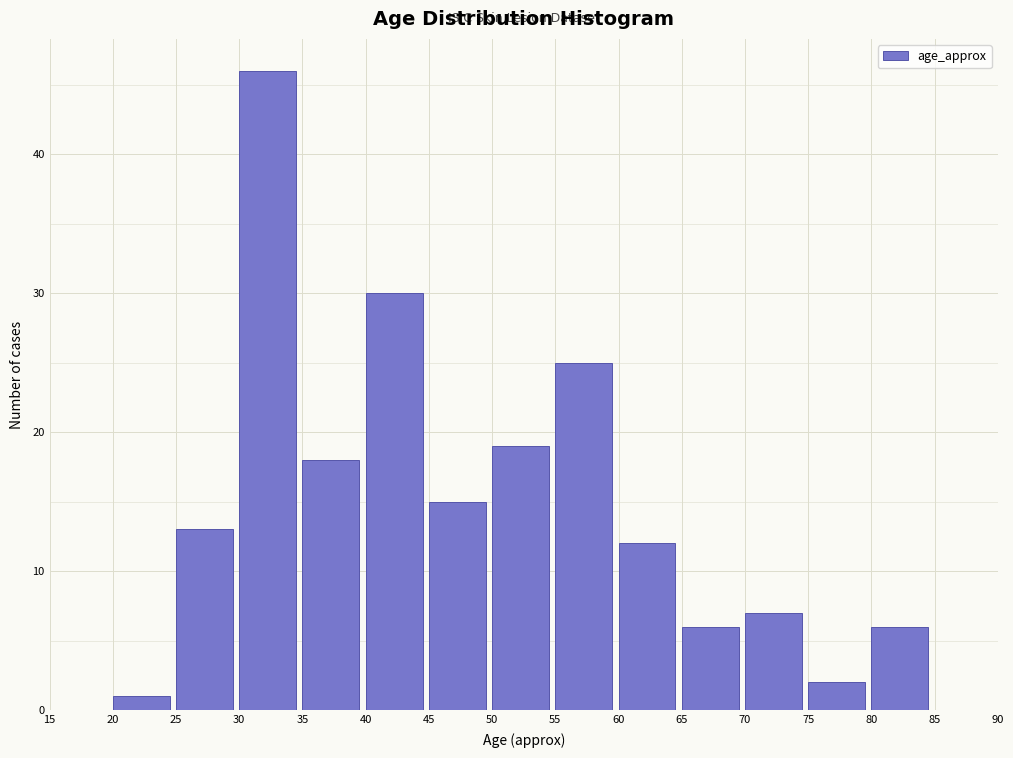

How tall is the bar that spans 35 to 40 on the x-axis? The values are not printed on the chart, so give them approximately, as read against the axis.

18